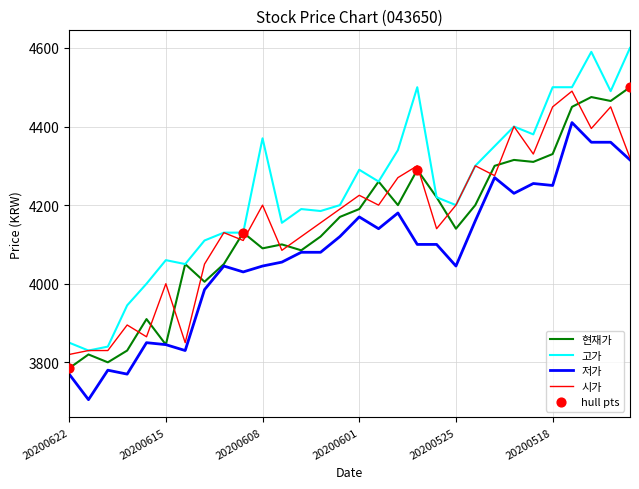

Which series has the largest total across all categories?

고가